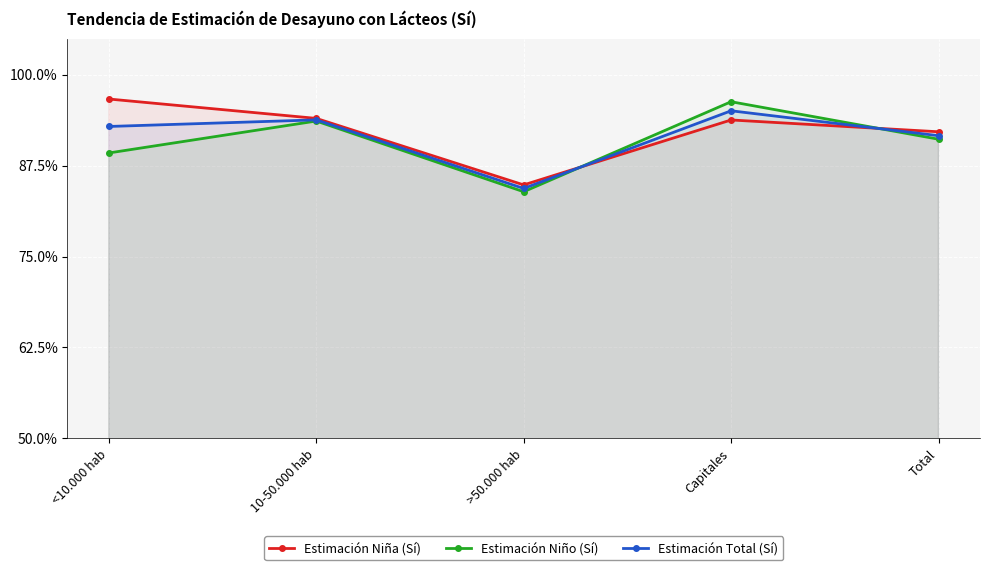

Rank the series by their average value, from lowest to highest.

Estimación Niño (Sí), Estimación Total (Sí), Estimación Niña (Sí)